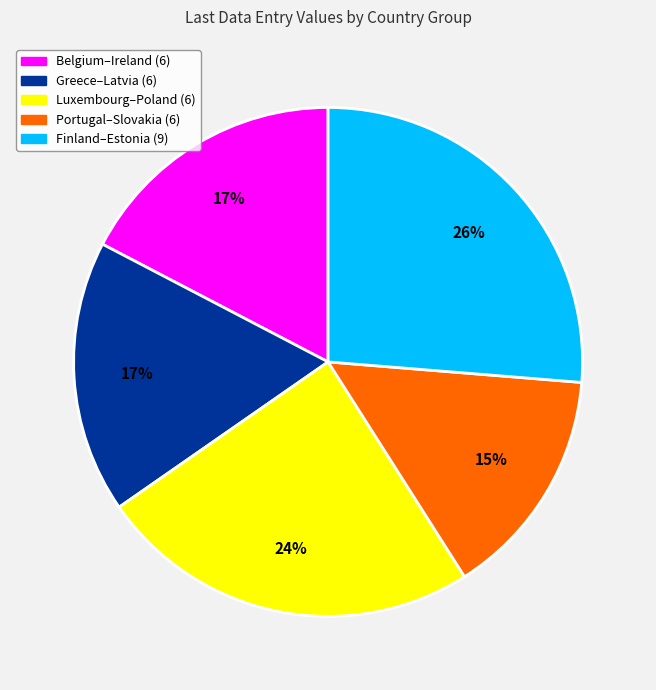

To the nearest percent, what percentage of the pie is Belgium–Ireland (6)?

17%